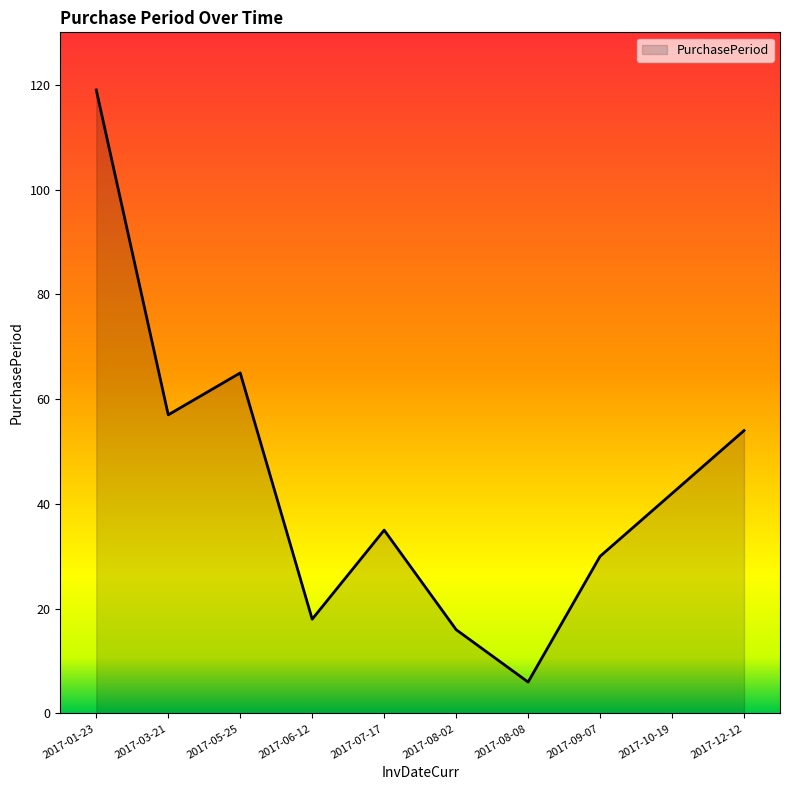

What position from the left is 2017-12-12?

10